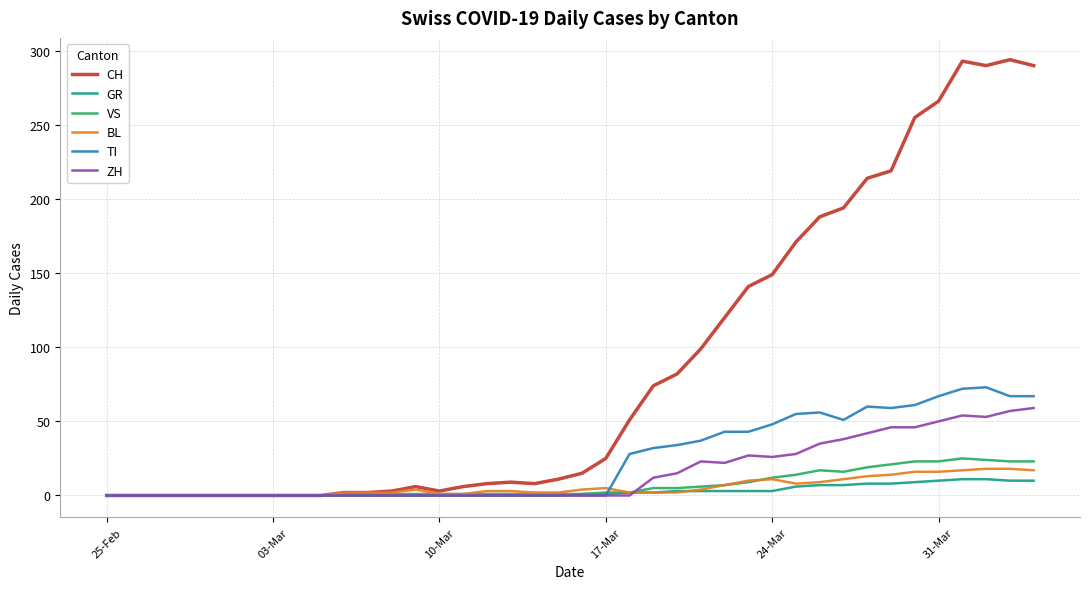

Which series has the largest total across all categories?

CH